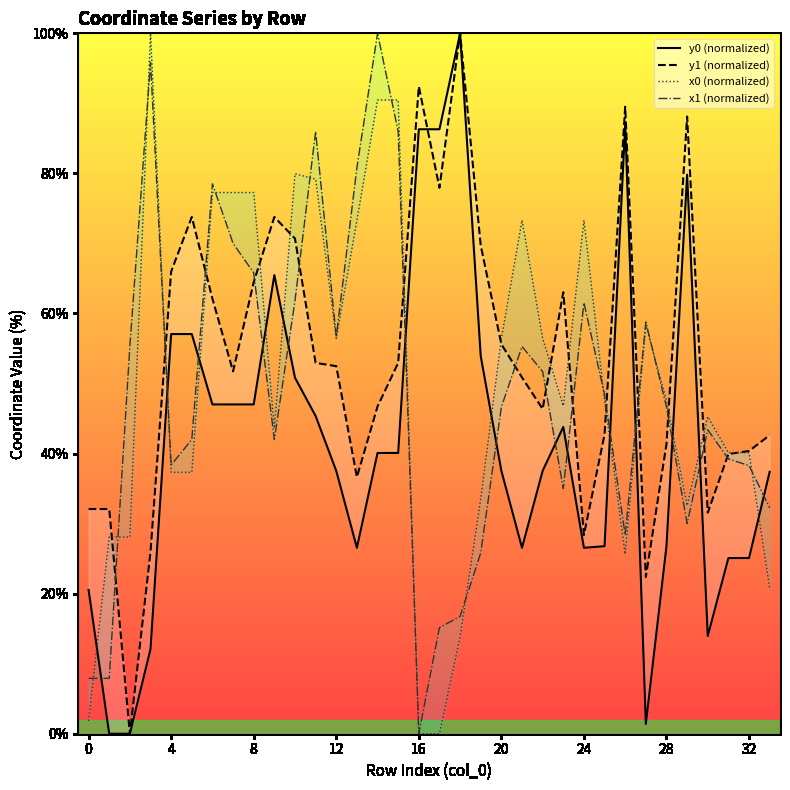

Which series has the largest range (max minus min)?

y0 (normalized)